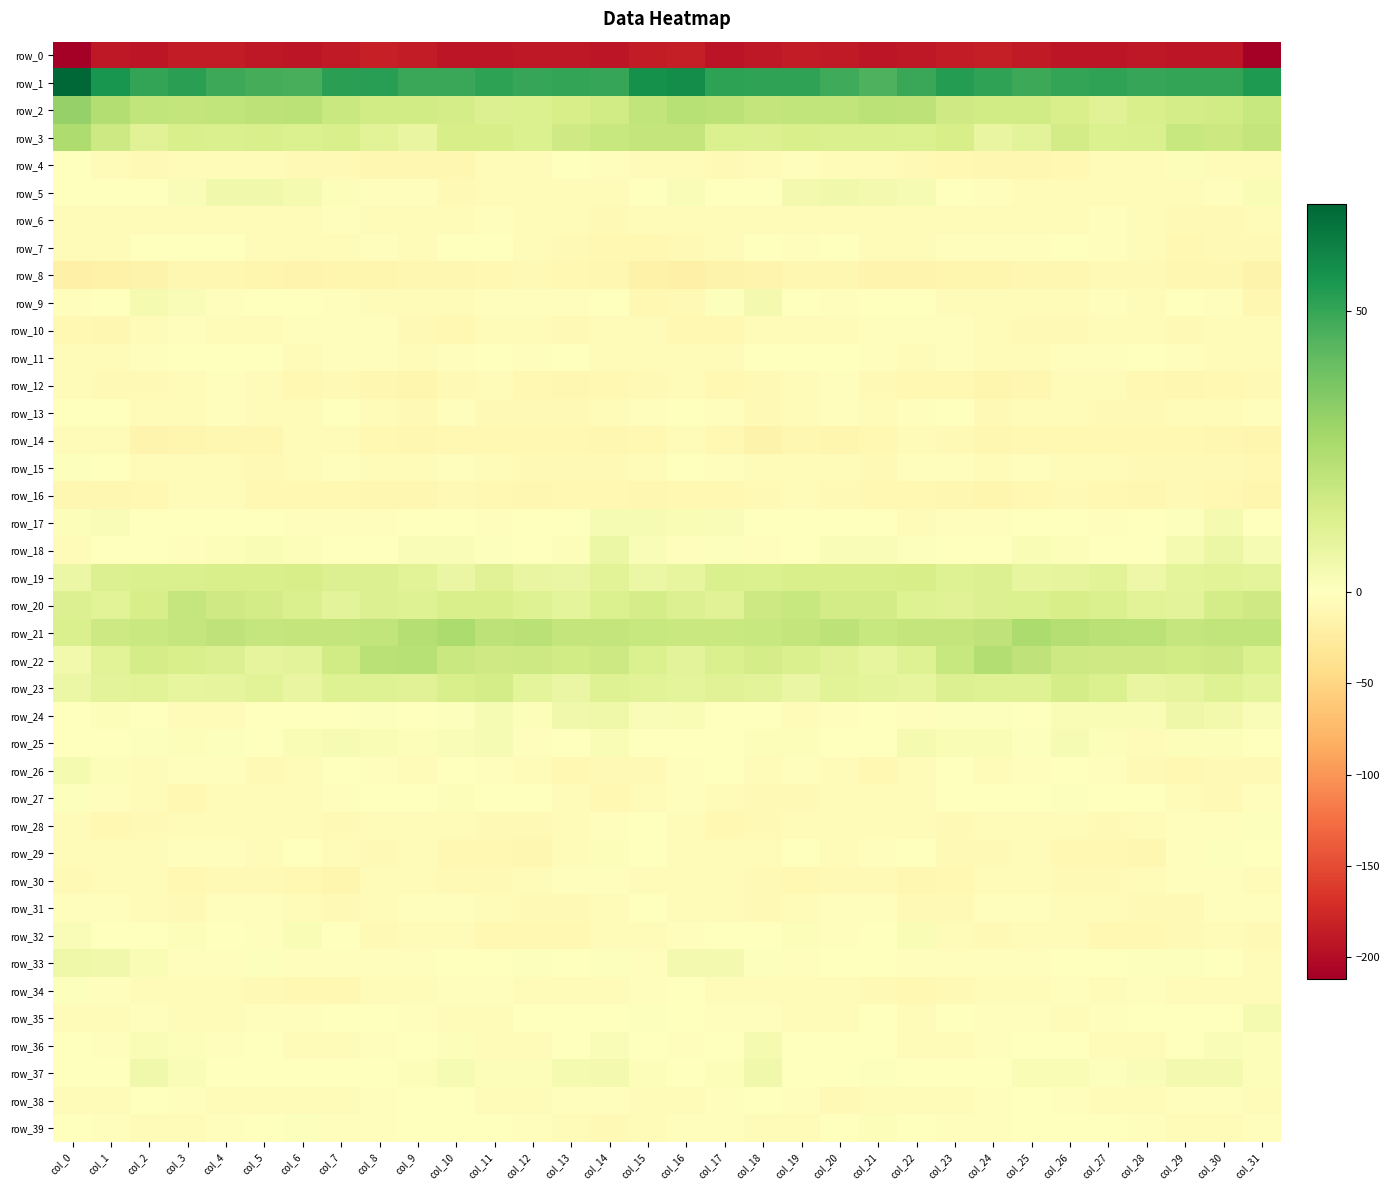

What is the difference between the row_37 values at col_4 and col_1?

0.7